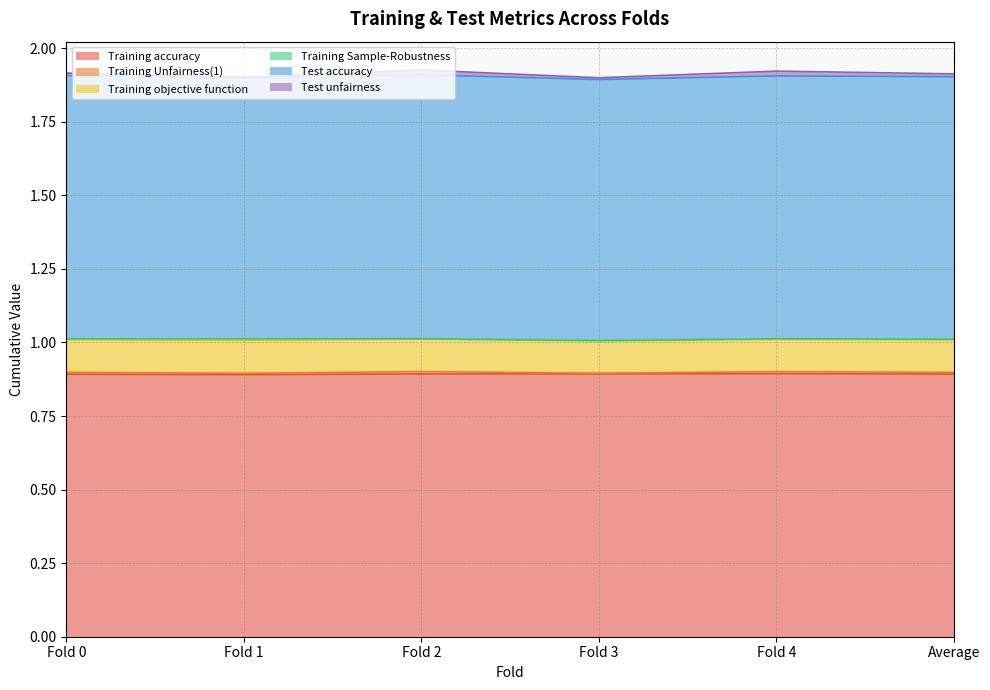

The Training objective function series shows 0.1 at Fold 0. True or false?

True